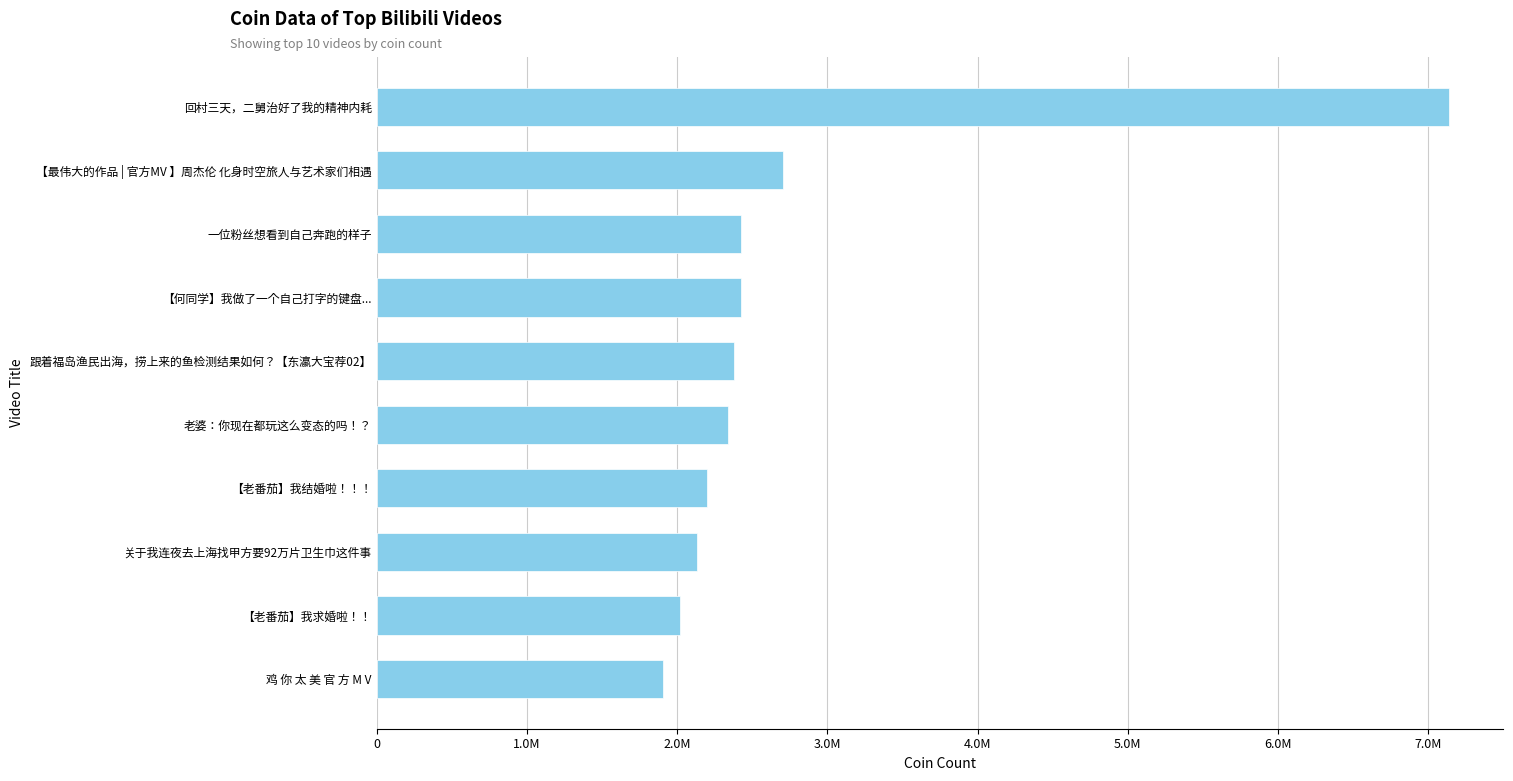

Does the chart contain stacked bars?

No